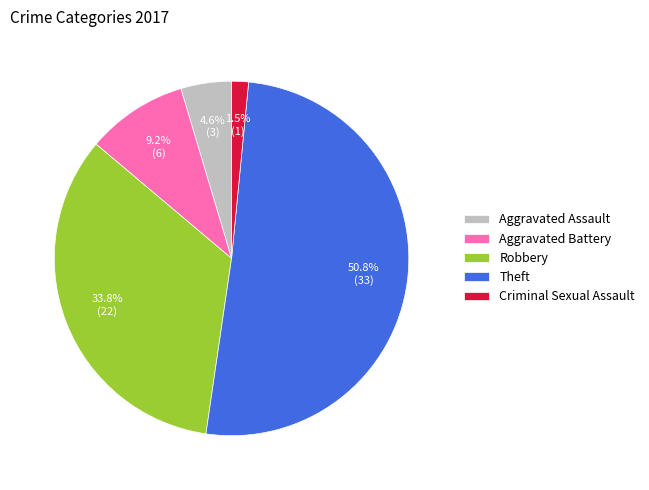

Count the number of slices in the pie.

5